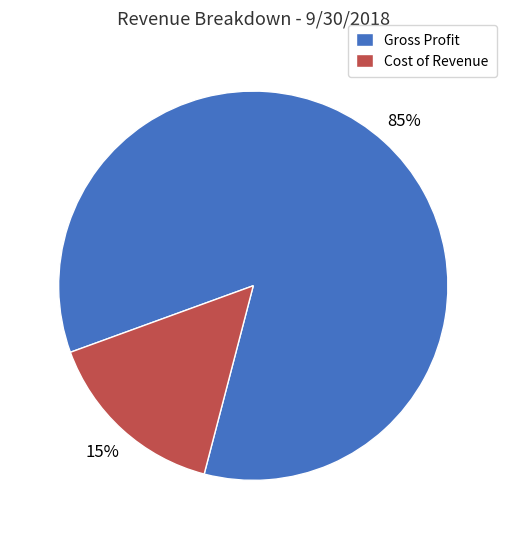

To the nearest percent, what percentage of the pie is Cost of Revenue?

15%